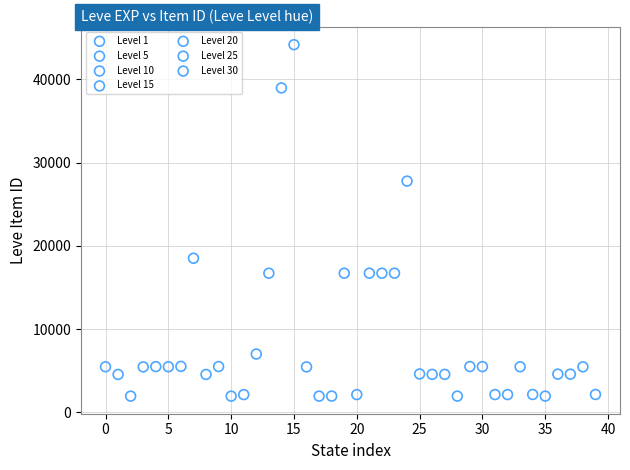

Which series has the largest Y range (max minus min)?

Level 10